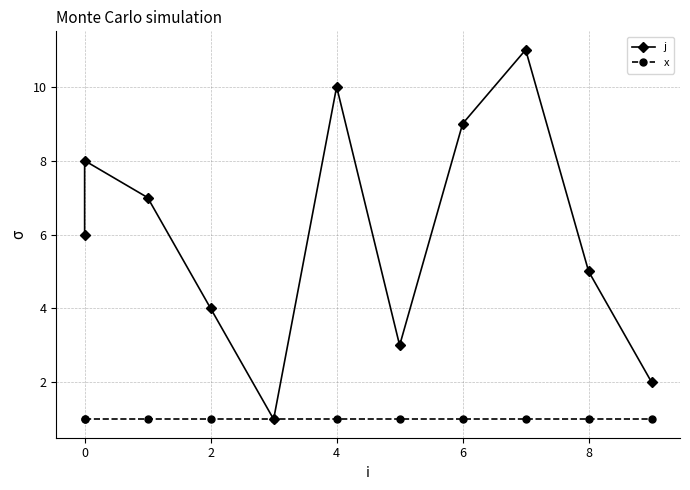

Which series has the largest range (max minus min)?

j